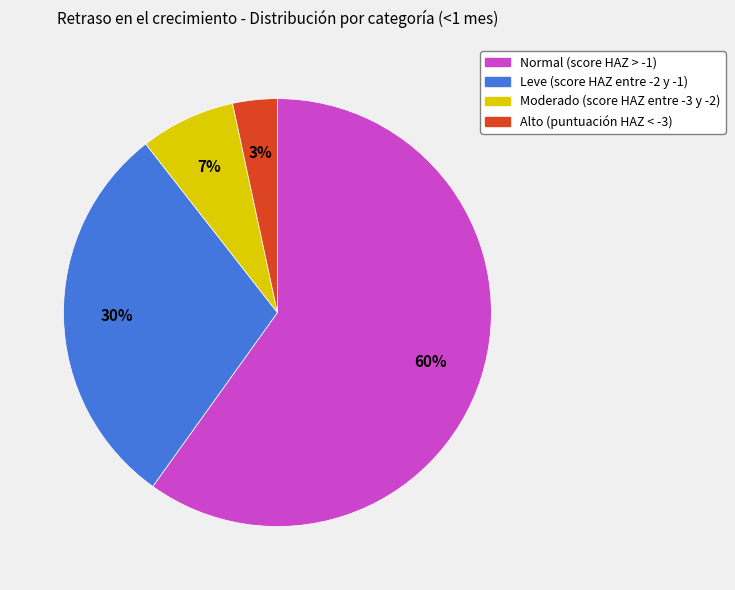

What is the majority slice?

Normal (score HAZ > -1)